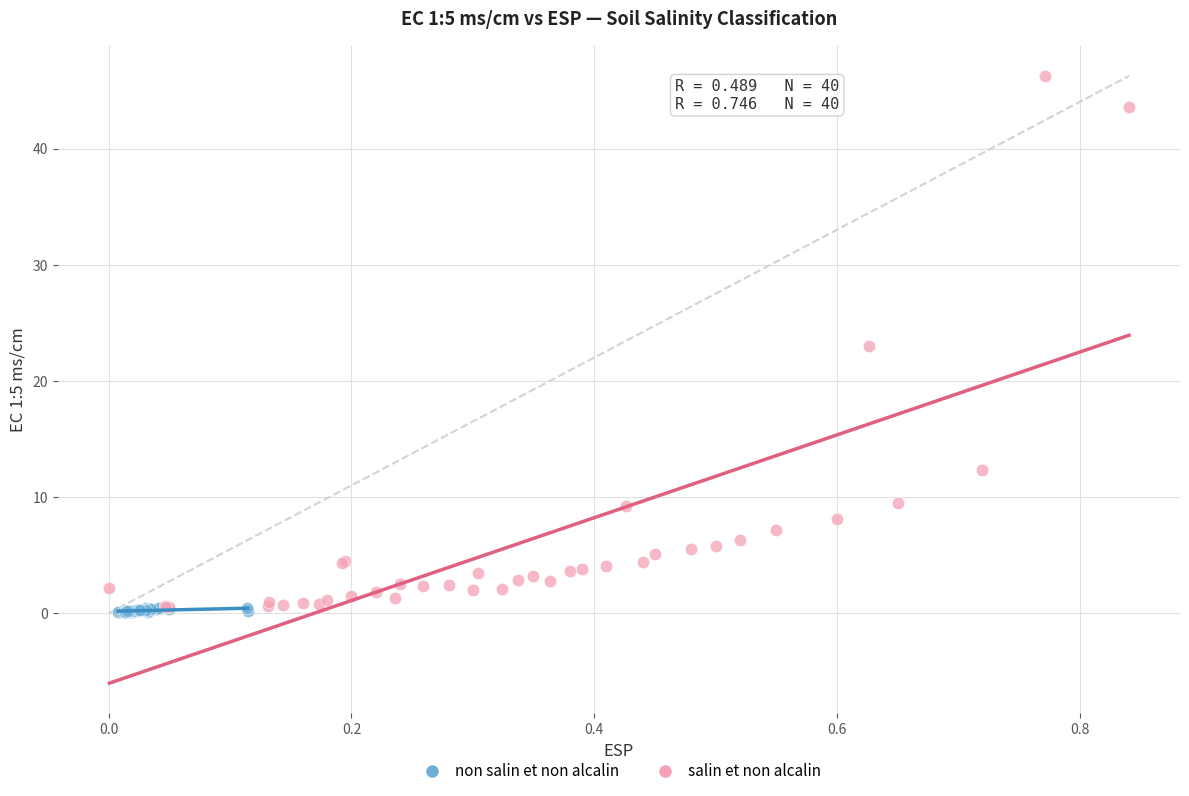

What are all the series names shown in the legend?

non salin et non alcalin, salin et non alcalin